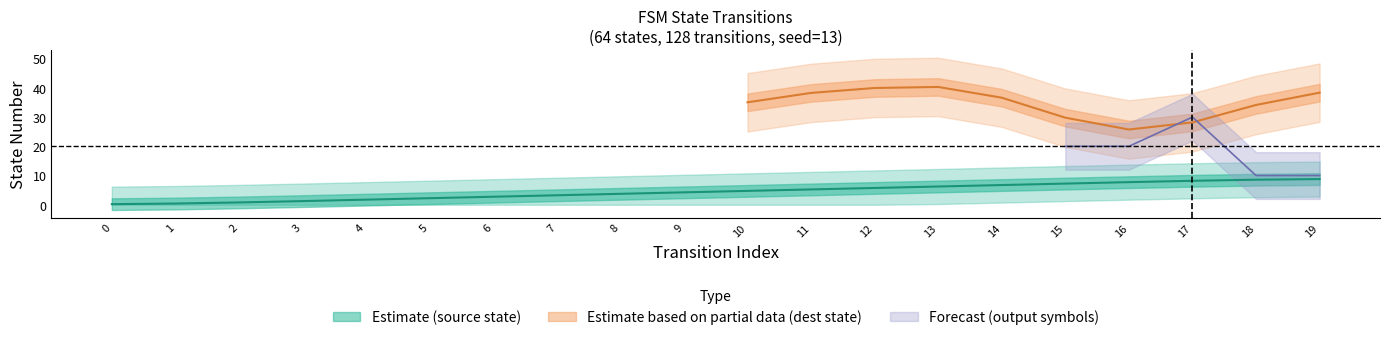

Does the chart have visible grid lines?

No